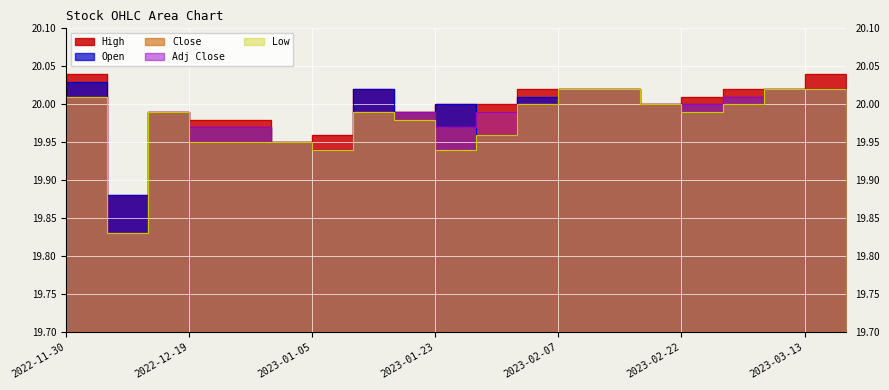

Where is the first local minimum for Close?

2022-12-05